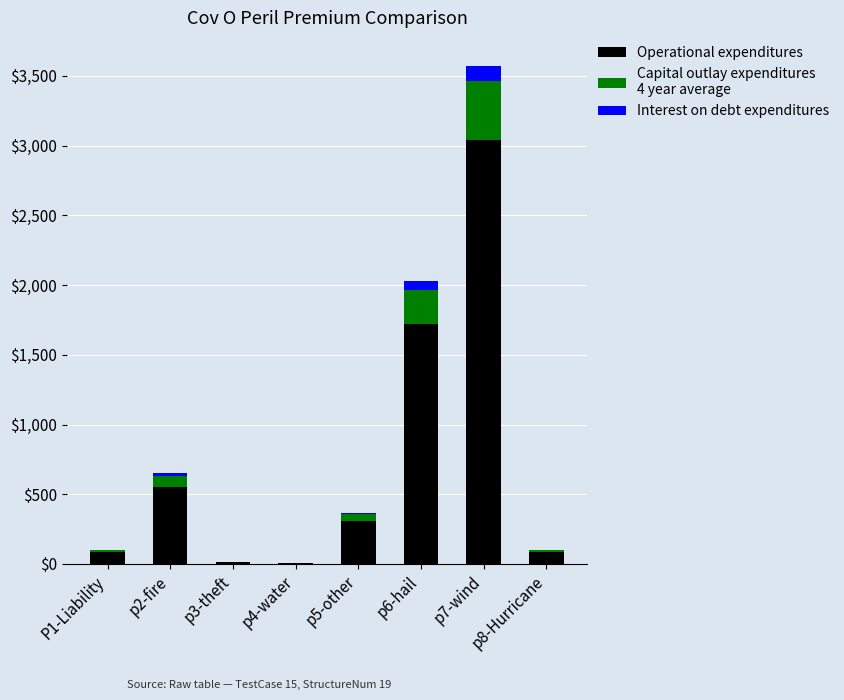

At which category is the sum across all series the highest?

p7-wind